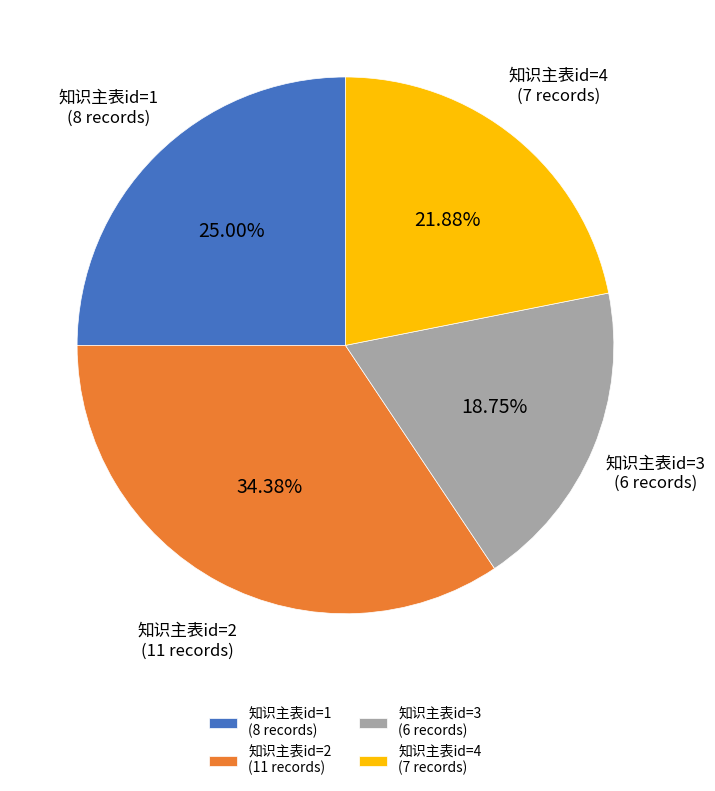

To the nearest percent, what portion does 知识主表id=3 represent?

19%